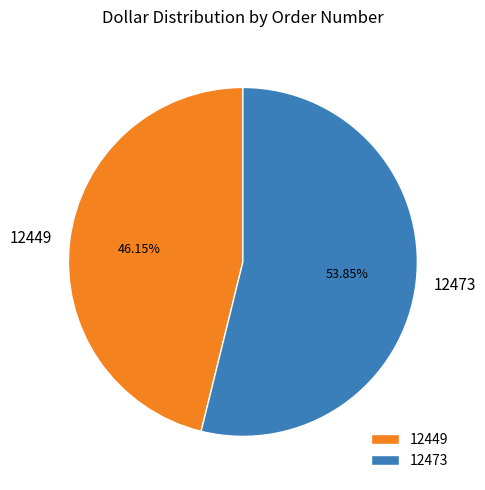

How many slices are in this pie chart?

2